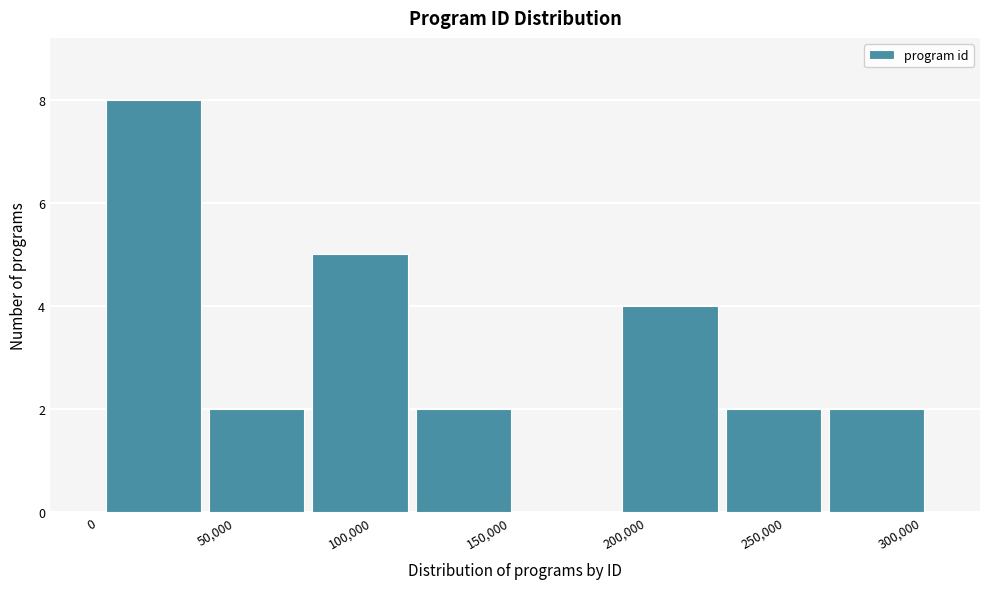

What is the height of the bar covering 40000 to 75000 on the x-axis? Neither the bar edges nor the heights are printed on the chart, so give them approximately, as read against the axes.

2